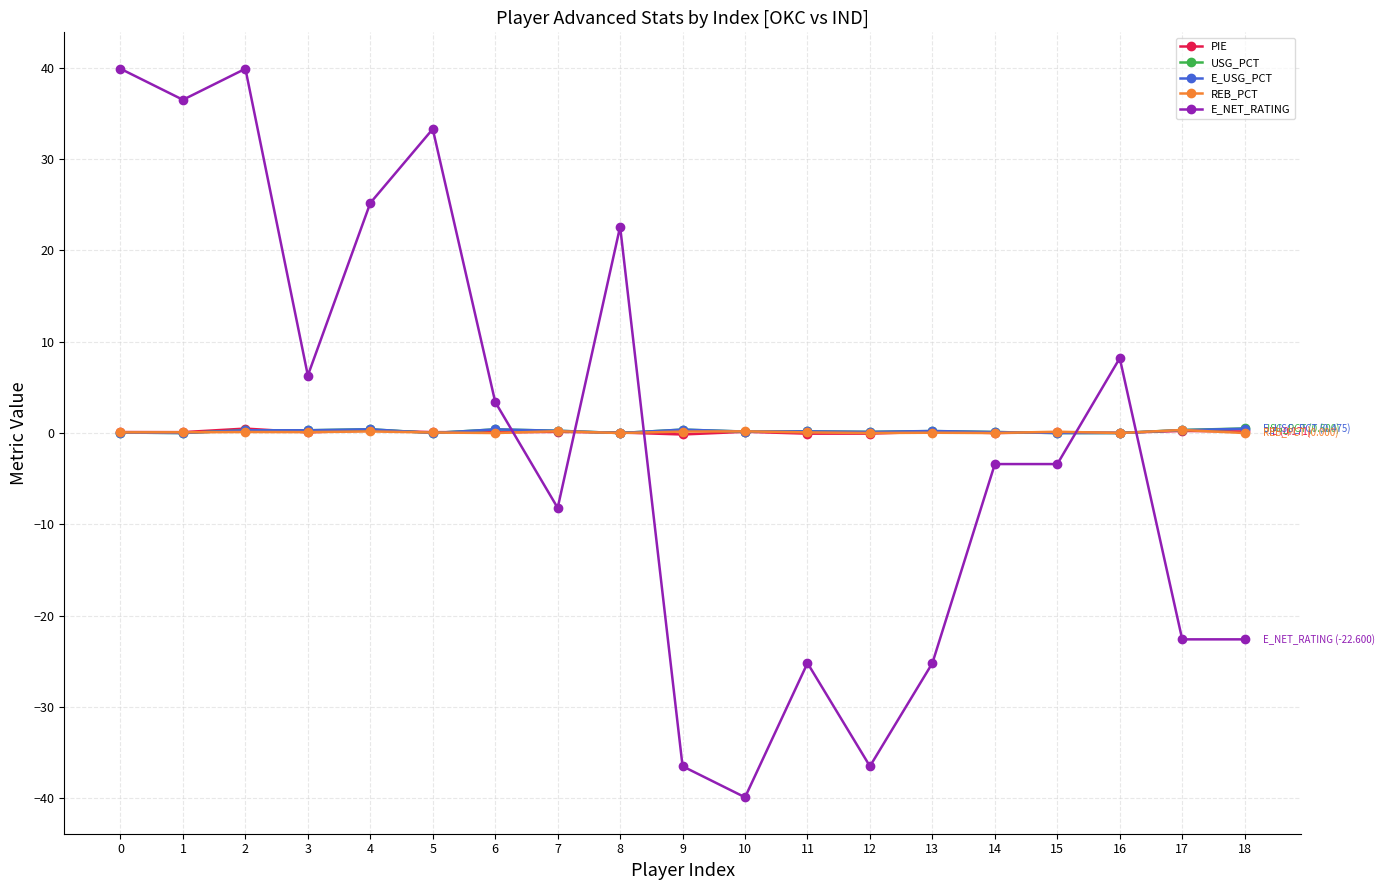

Where is the first local minimum for E_NET_RATING?

1